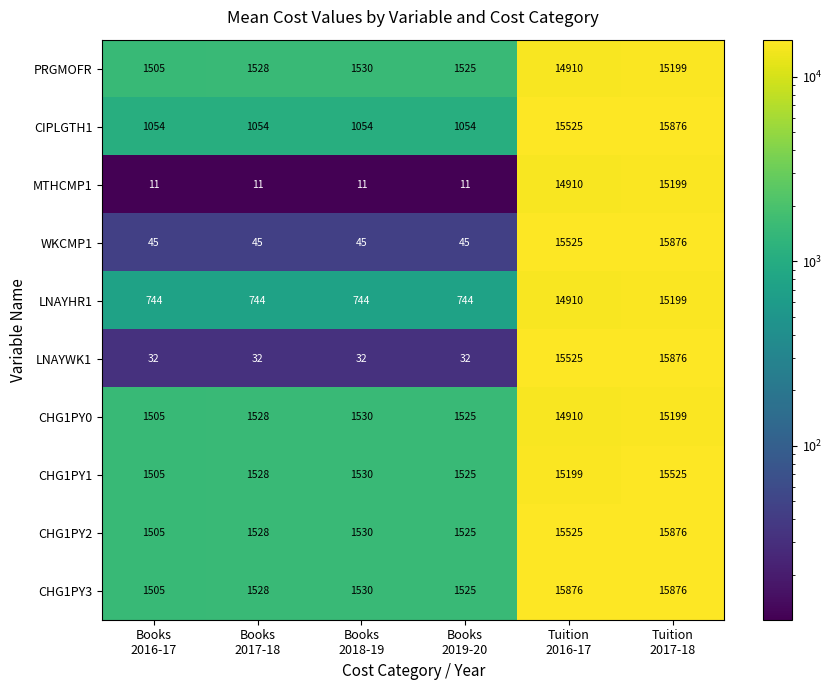

What is the lowest value of the CHG1PY3 series?

1505